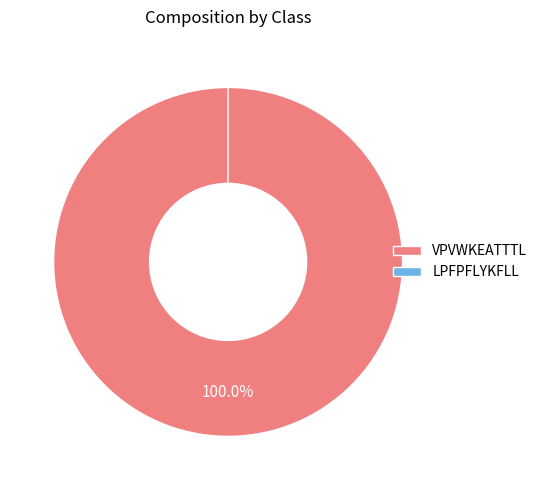

Do LPFPFLYKFLL and VPVWKEATTTL together represent more than half of the pie?

Yes